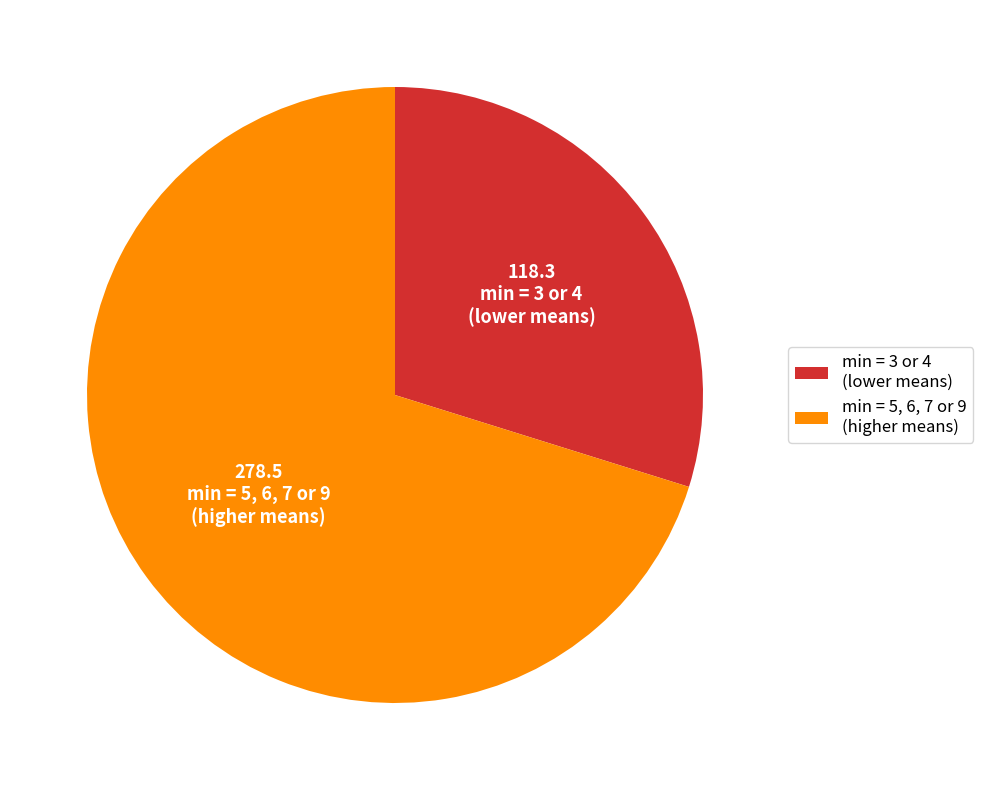

Combined, do min = 5, 6, 7 or 9 (higher means) and min = 3 or 4 (lower means) account for over 50%?

Yes